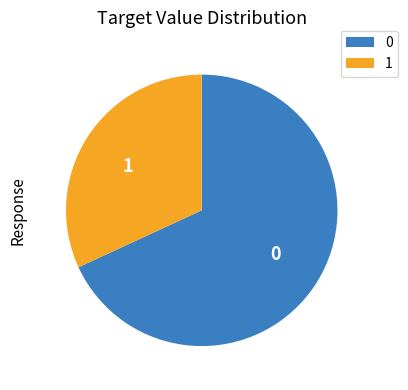

Does 1 account for over 50% of the chart?

No